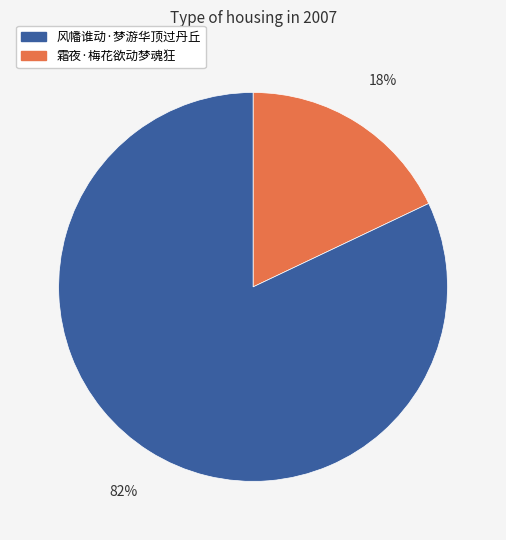

Is there a majority slice in this chart?

Yes